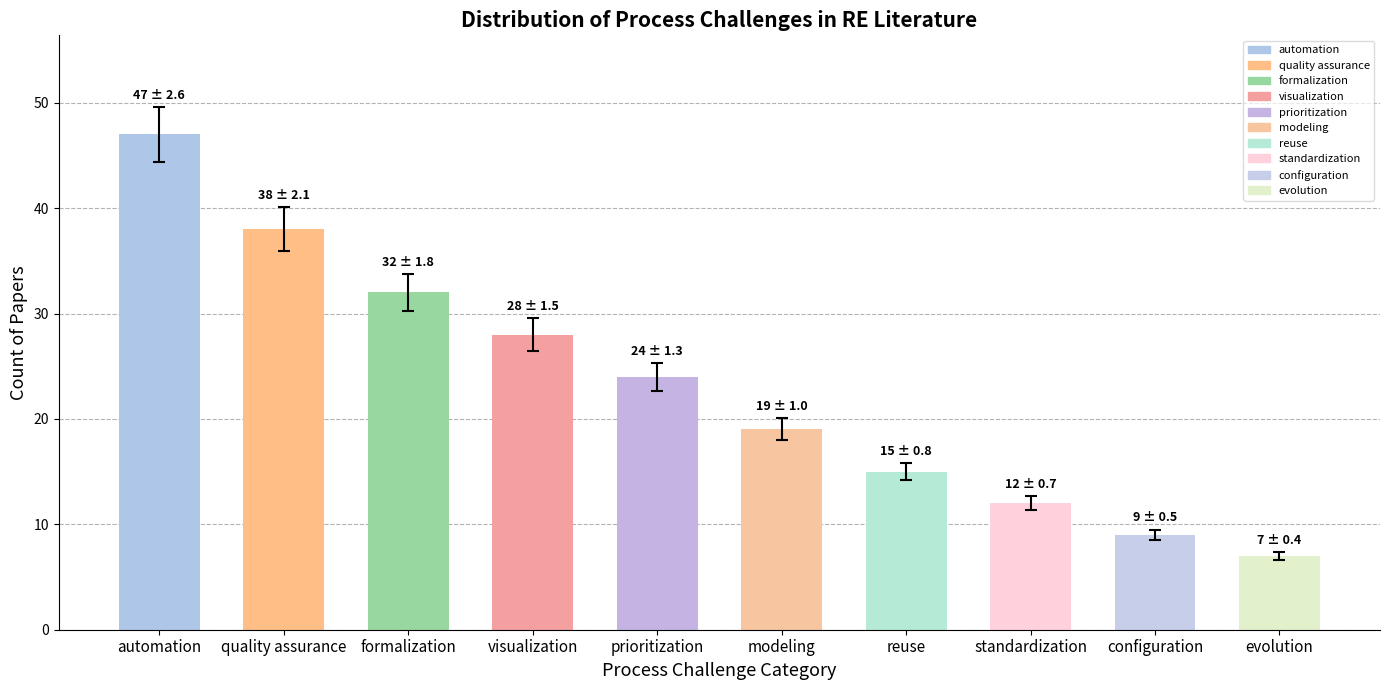

Reading left to right, transcribe all the data shown in this chart.

automation=47	quality assurance=38	formalization=32	visualization=28	prioritization=24	modeling=19	reuse=15	standardization=12	configuration=9	evolution=7